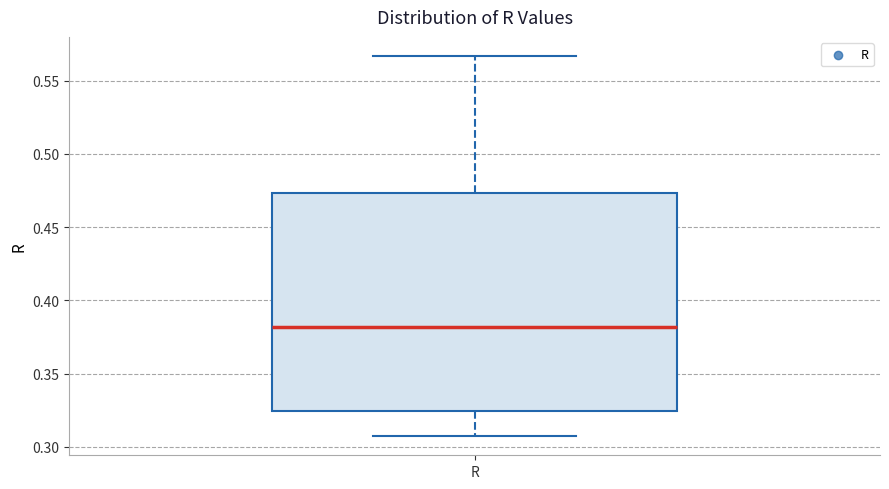

Where is the upper edge of the box for R on the y-axis? The values are not printed on the chart, so give them approximately, as read against the axis.

0.475